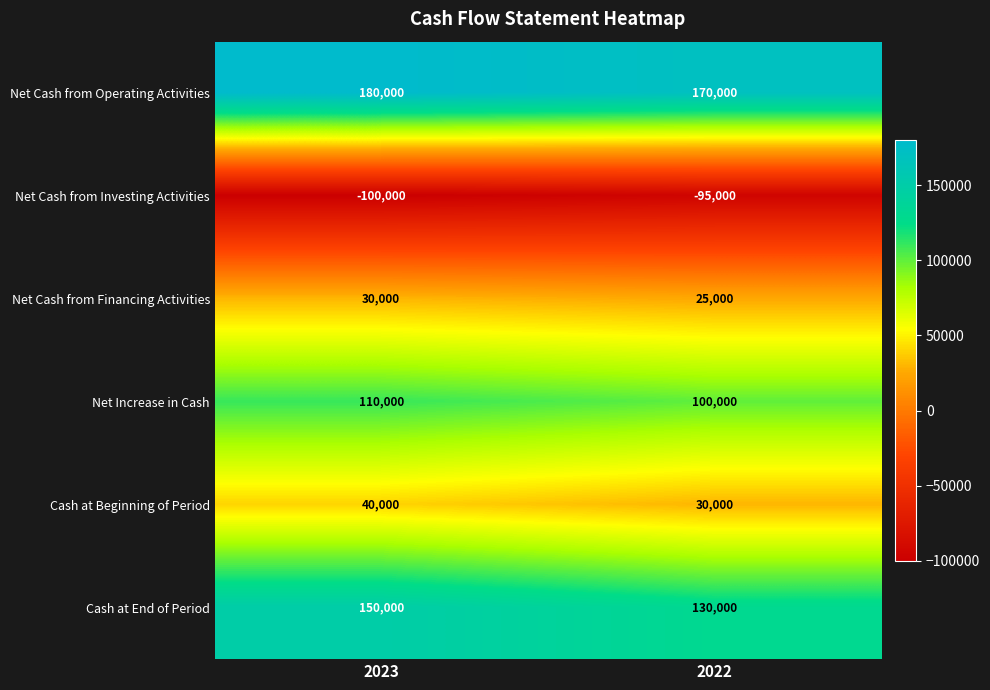

What is the sum of all Net Increase in Cash values?

210000